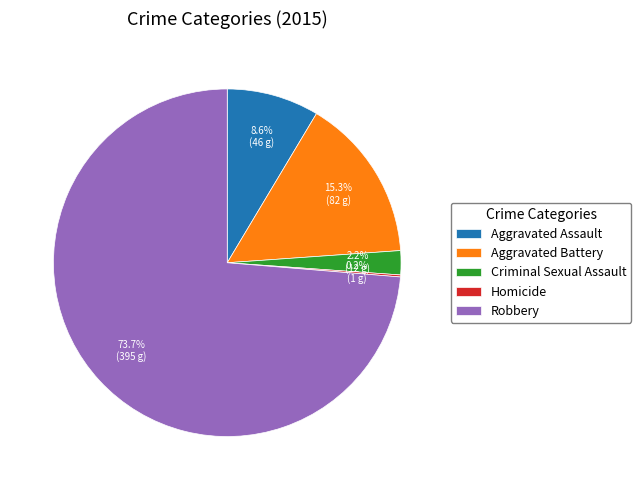

What is the ratio of the value at Aggravated Assault to the value at Aggravated Battery?

0.6